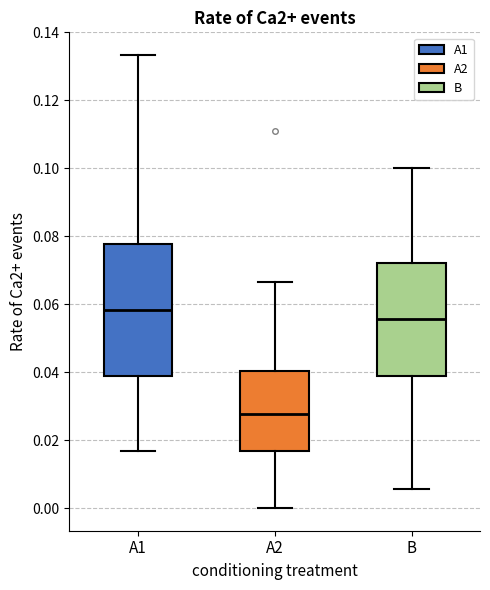

Where is the upper edge of the box for A2 on the y-axis? The values are not printed on the chart, so give them approximately, as read against the axis.

0.040